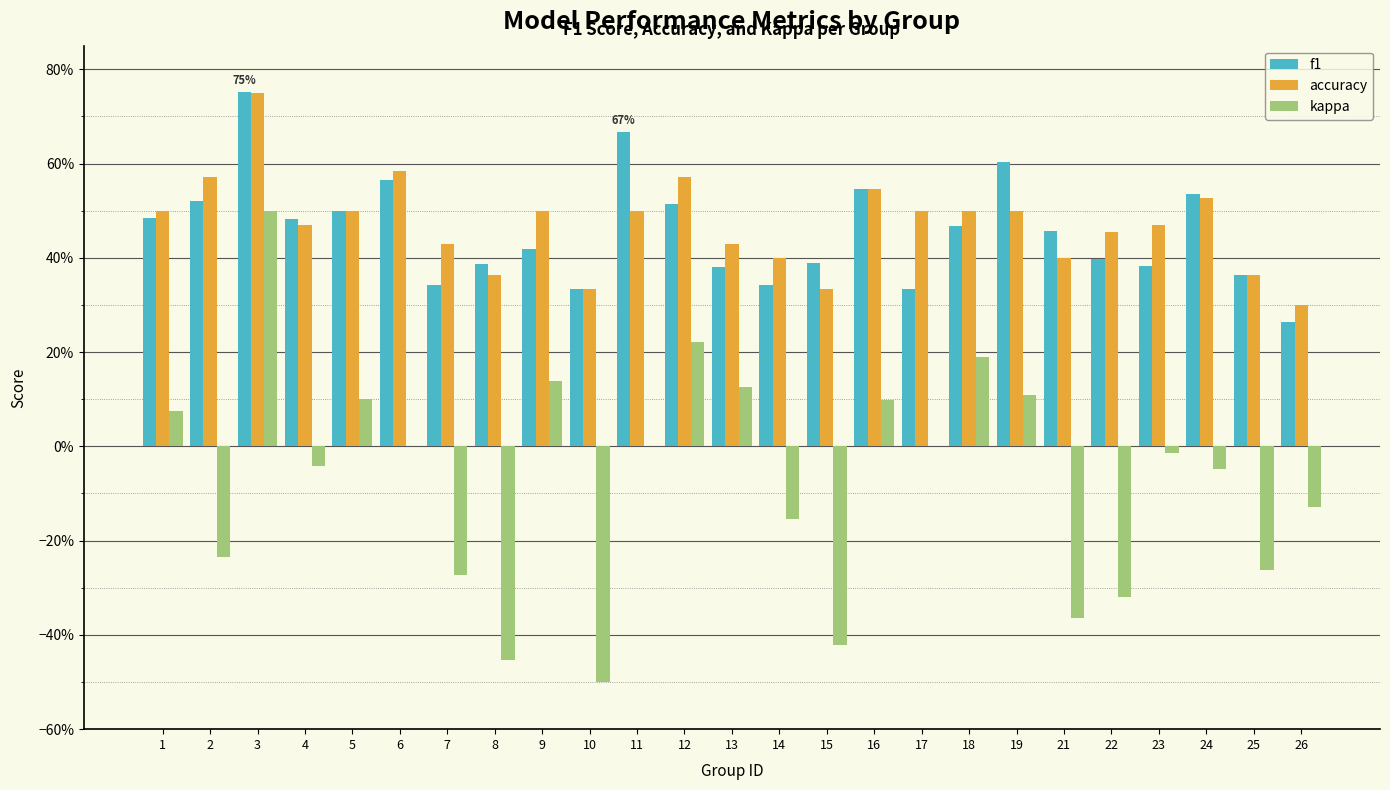

What is the greatest value displayed?

0.8